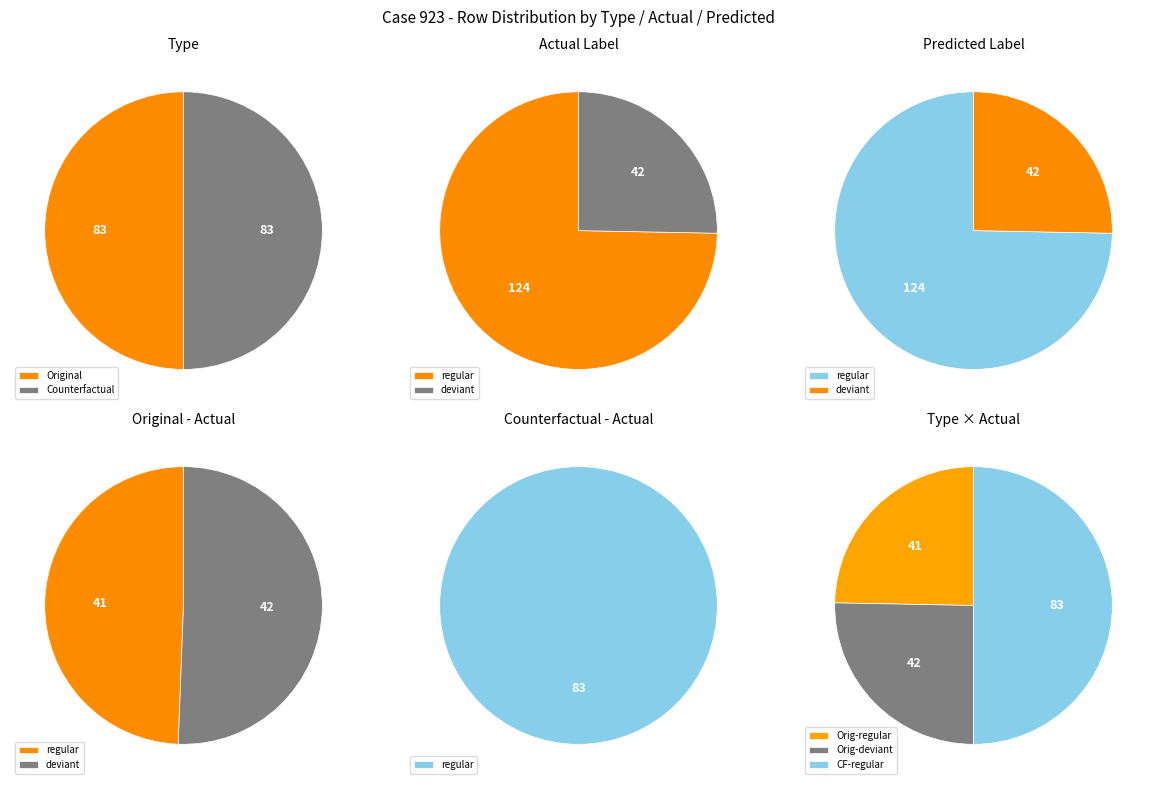

Which has a higher value, regular or deviant?

regular